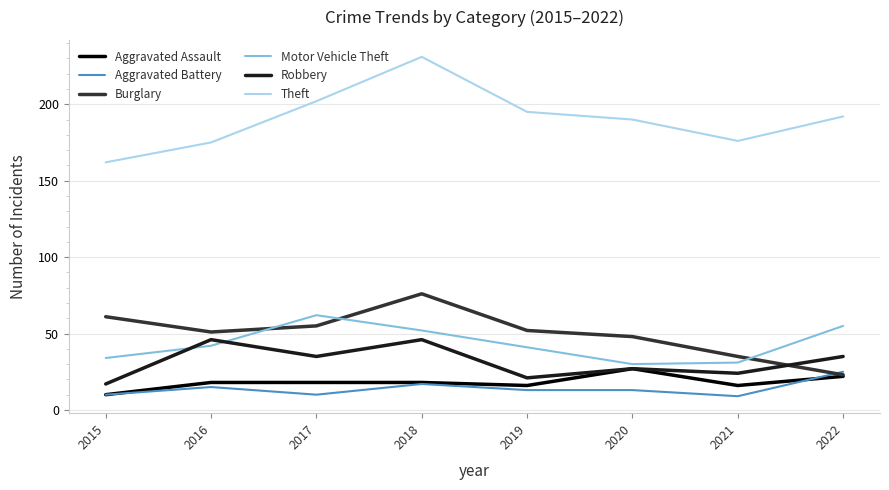

What is the spread (max minus min) of values at 2018?

214